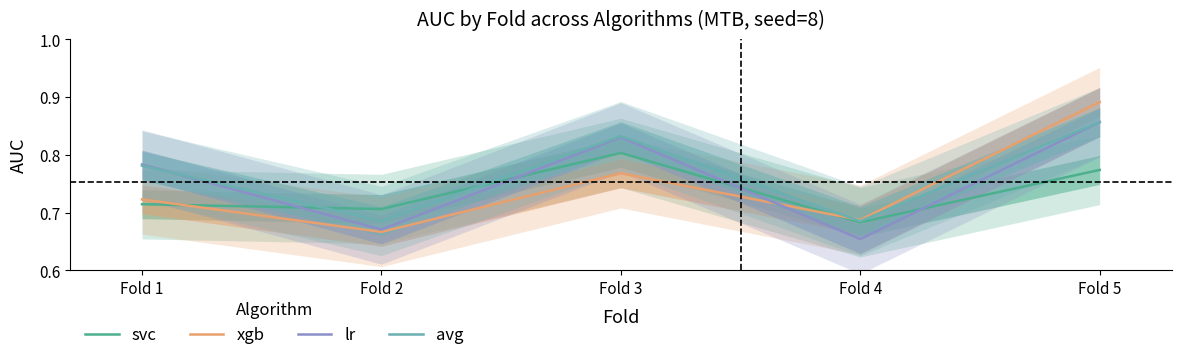

Reading left to right, transcribe all the data shown in this chart.

svc: Fold 1=0.7	Fold 2=0.7	Fold 3=0.8	Fold 4=0.7	Fold 5=0.8
xgb: Fold 1=0.7	Fold 2=0.7	Fold 3=0.8	Fold 4=0.7	Fold 5=0.9
lr: Fold 1=0.8	Fold 2=0.7	Fold 3=0.8	Fold 4=0.7	Fold 5=0.9
avg: Fold 1=0.8	Fold 2=0.7	Fold 3=0.8	Fold 4=0.7	Fold 5=0.9